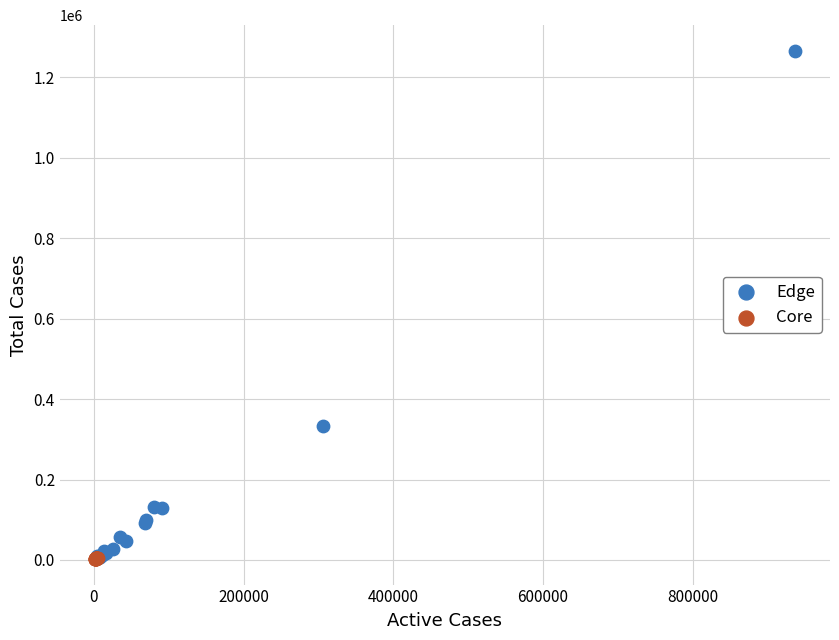

Which series has the widest spread of Y values?

Edge